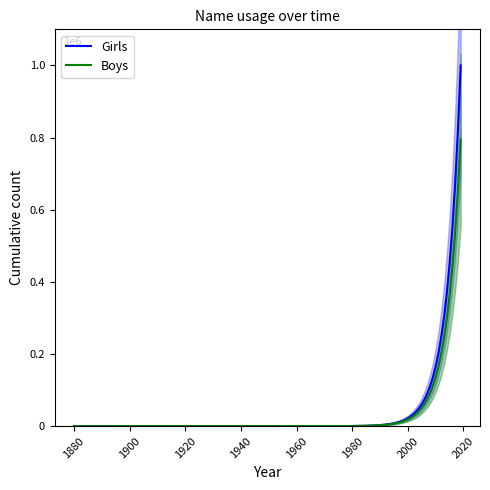

True or false: Boys and Girls intersect in this chart.

False